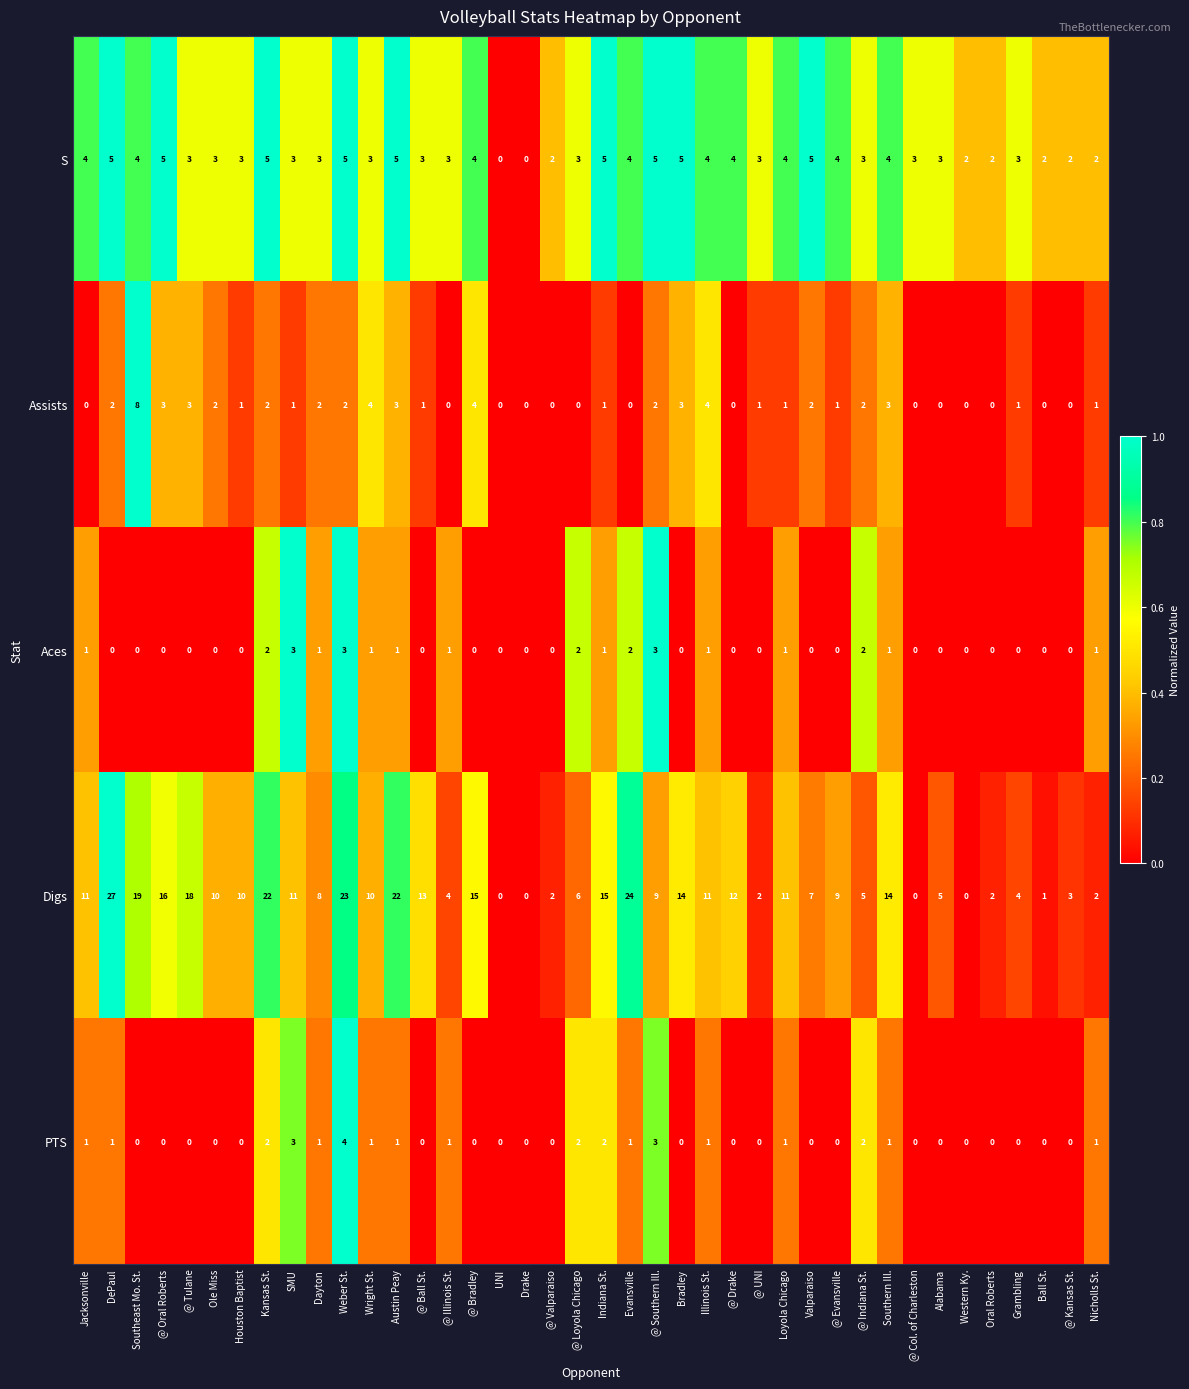

At which label does PTS reach its peak?

Weber St.